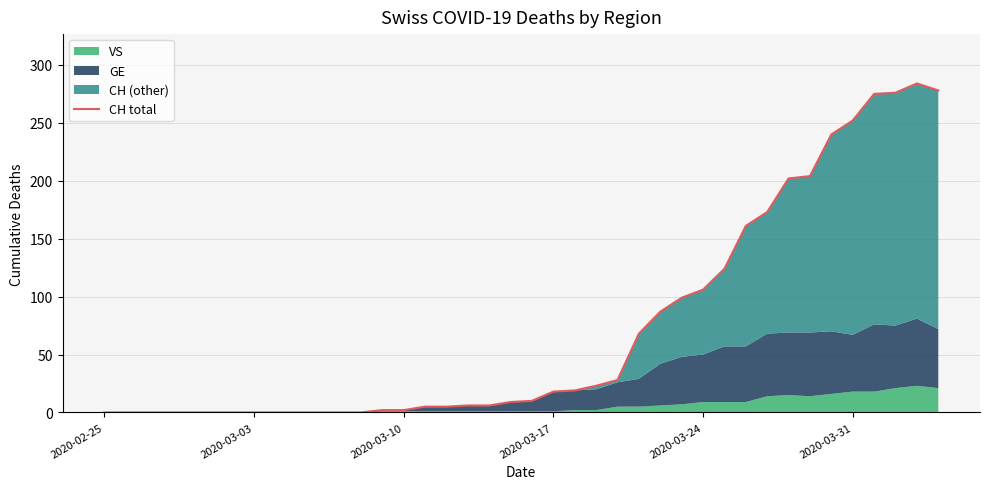

What is the greatest value displayed?

284